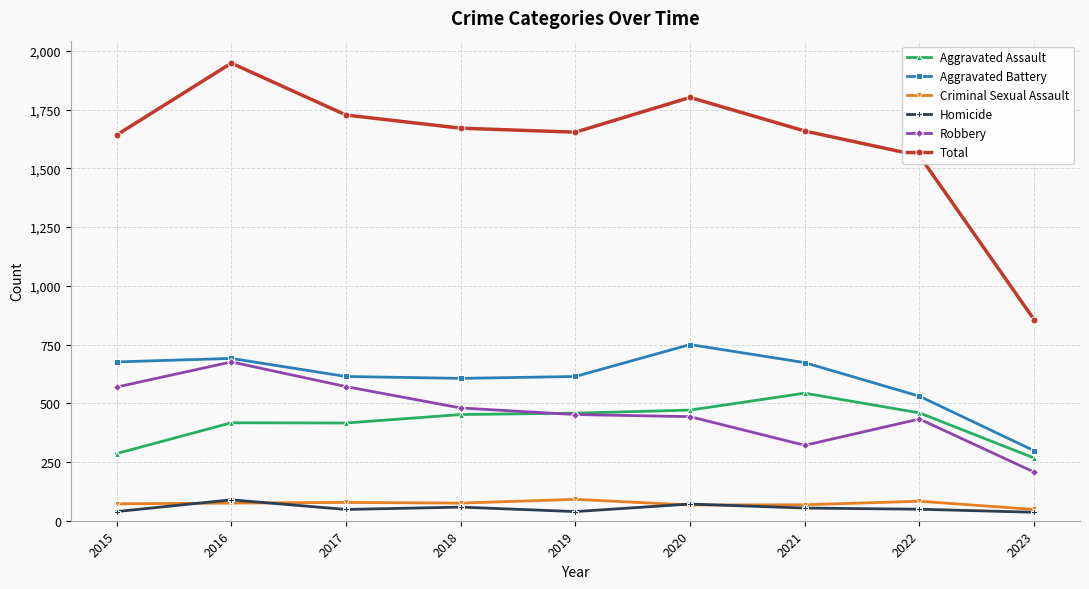

Read the Robbery value at 2016, to the nearest 50.

700